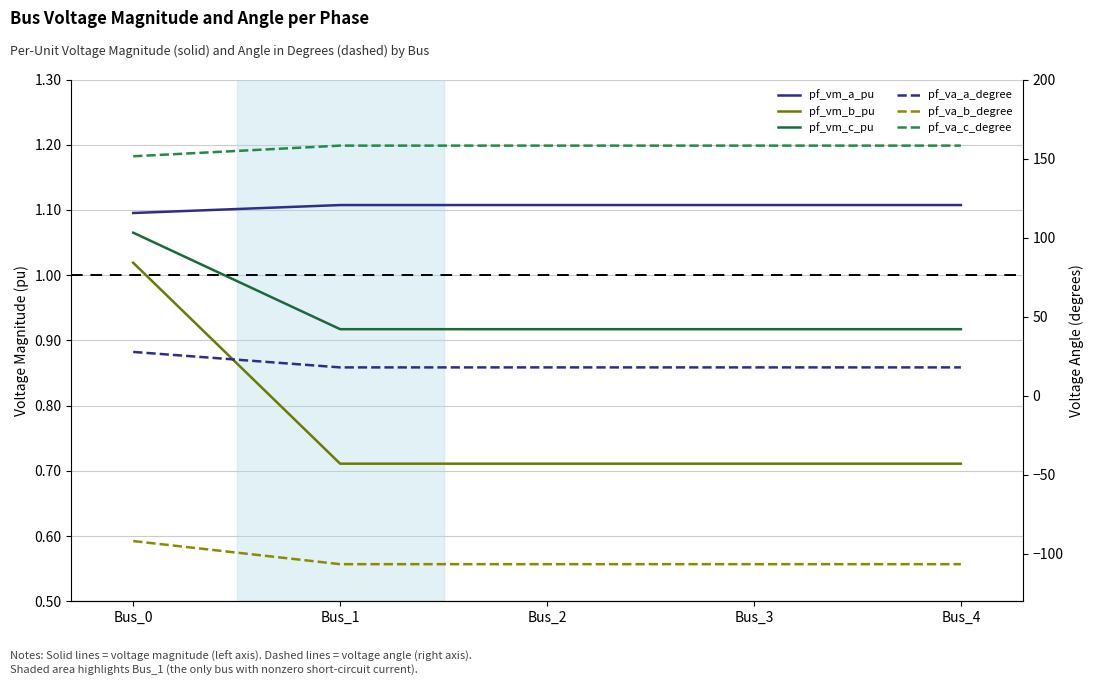

List the series in order of their peak value, lowest first.

pf_va_b_degree, pf_vm_b_pu, pf_vm_c_pu, pf_vm_a_pu, pf_va_a_degree, pf_va_c_degree